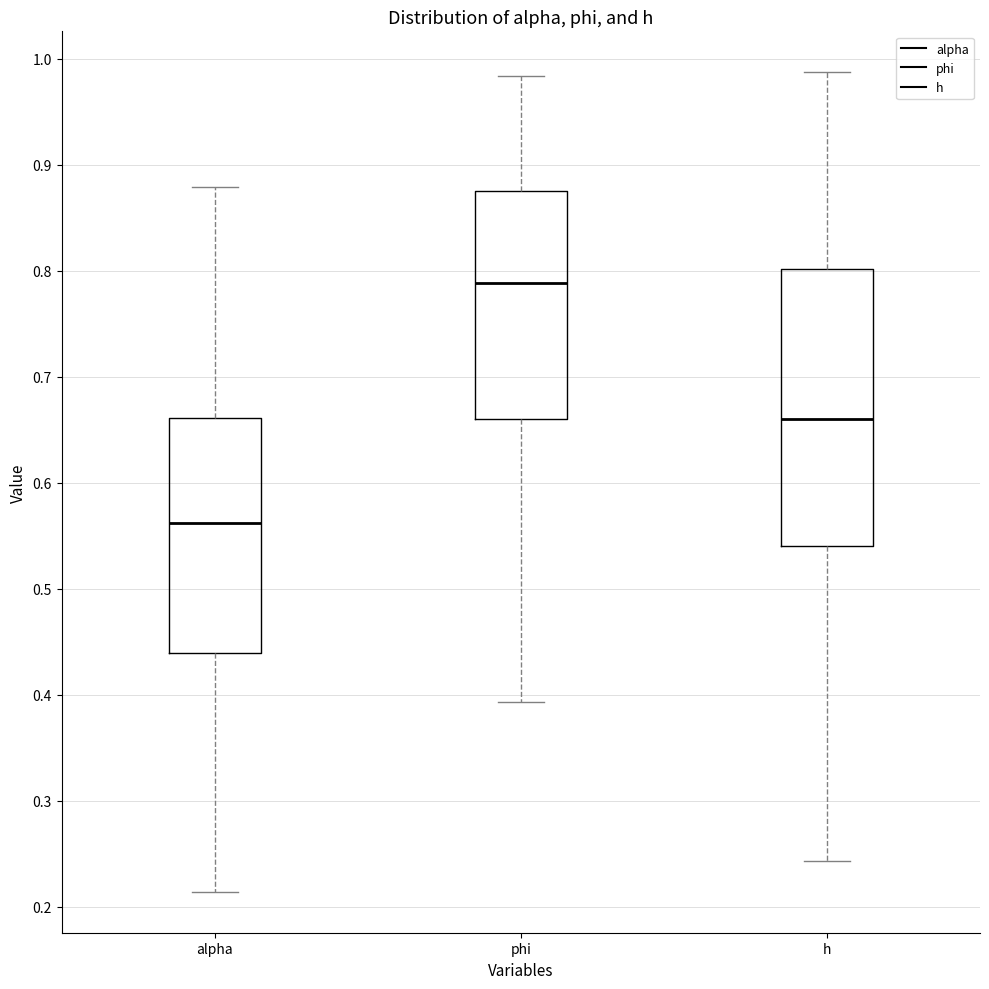

Reading left to right, transcribe this box plot: for each box, give where its median line is, the range the box spans, and where its two whiskers end, as read against the y-axis. The values are not printed on the chart, so give them approximately, as read against the axis.

alpha: median 0.56, box 0.44 to 0.66, whiskers 0.21 to 0.88
phi: median 0.79, box 0.66 to 0.88, whiskers 0.39 to 0.98
h: median 0.66, box 0.54 to 0.80, whiskers 0.24 to 0.99